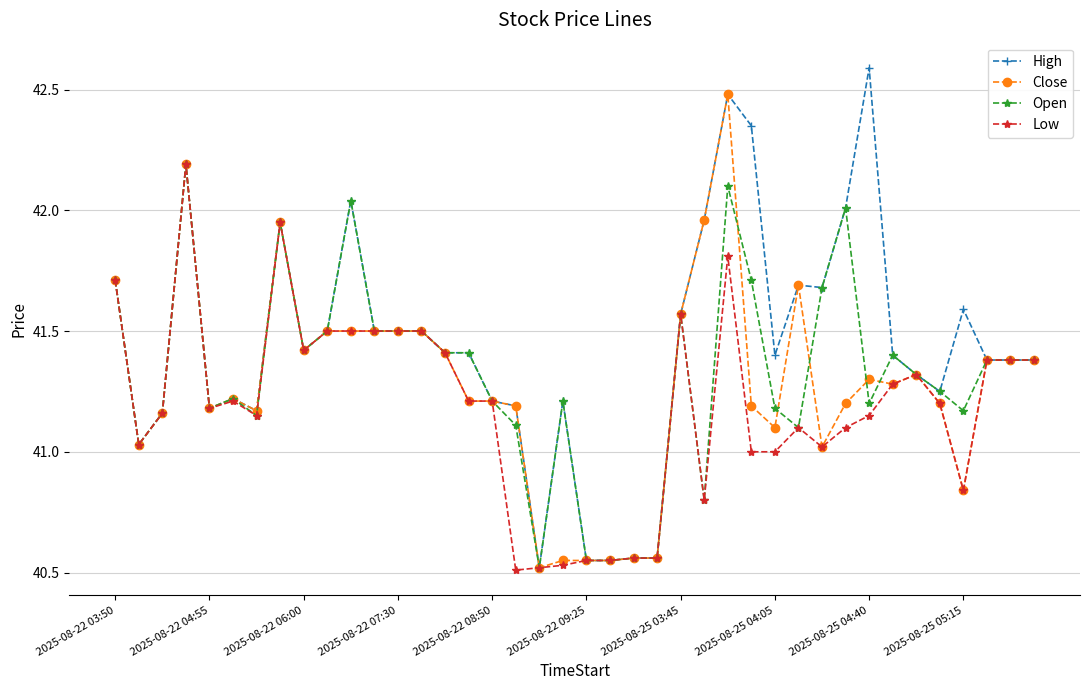

Which series has the widest spread of values?

High